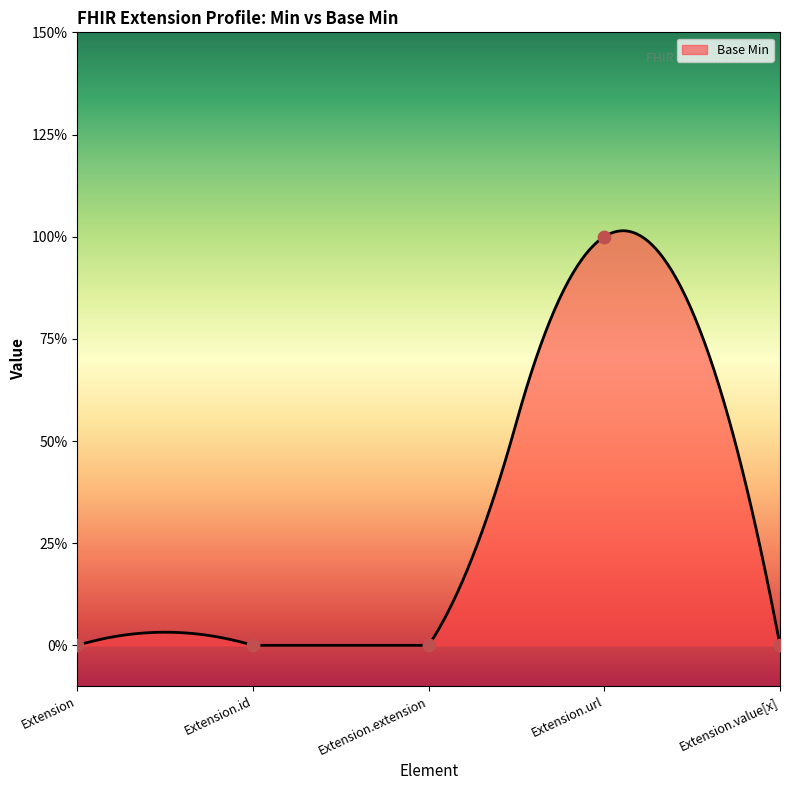

What is the change in value from Extension.url to Extension.value[x]?

-1